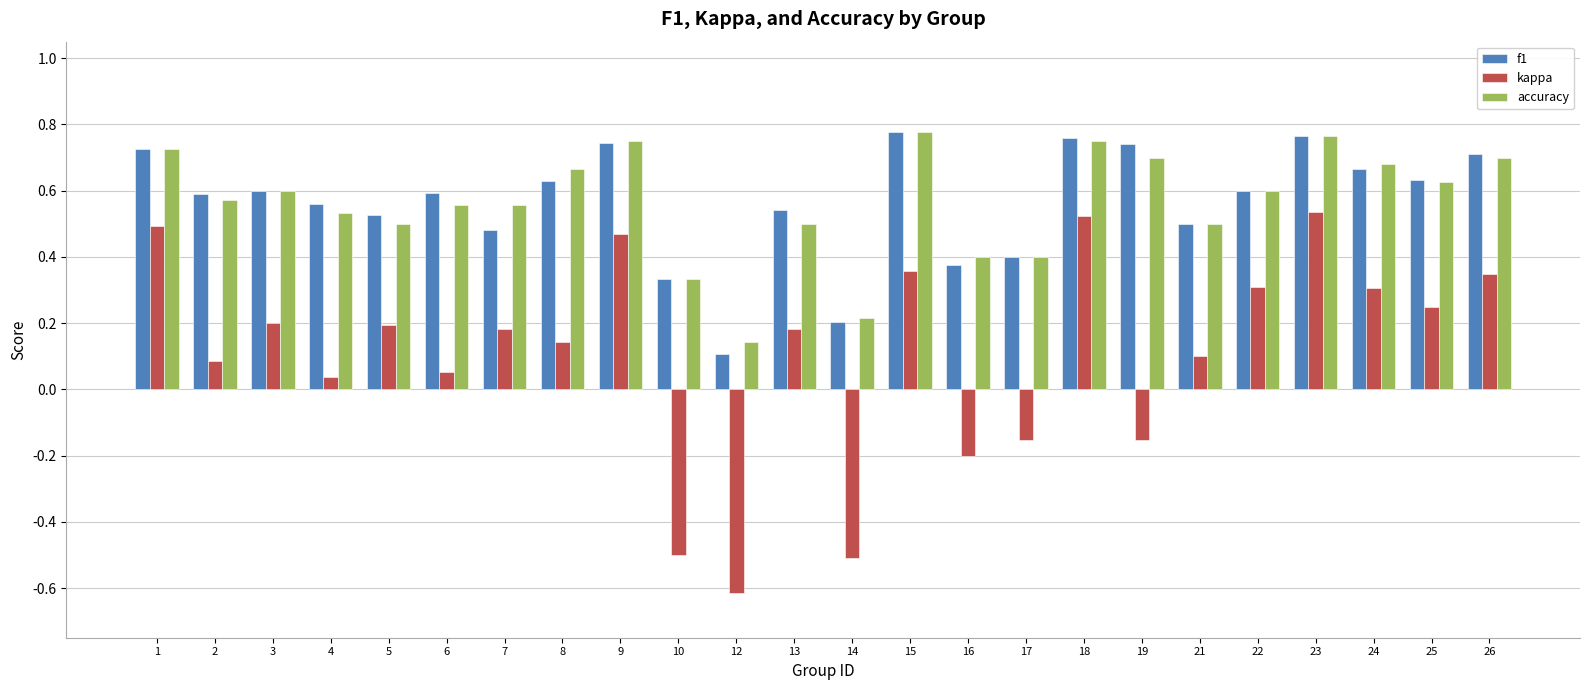

Which label corresponds to the smallest value in the chart?

12